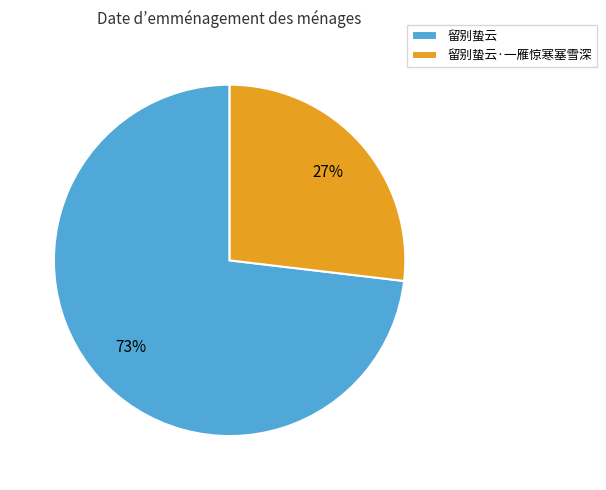

True or false: 留别蛰云·一雁惊寒塞雪深 accounts for 27% of the total.

True